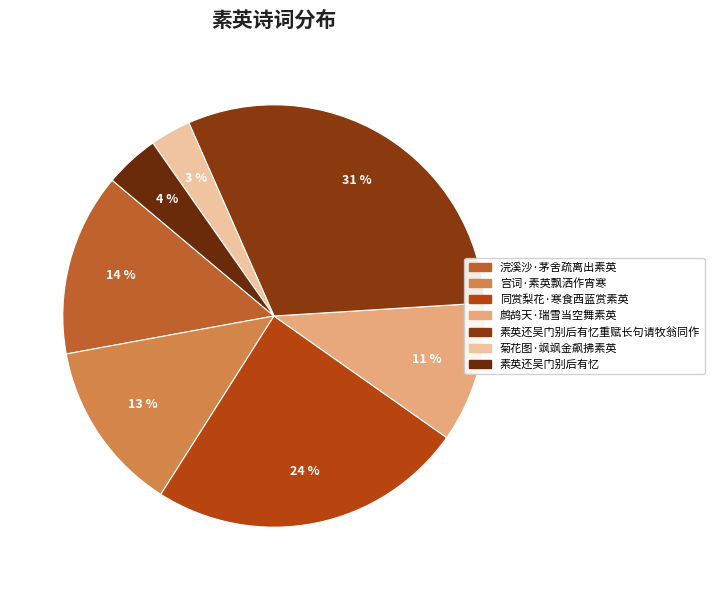

Count the number of slices in the pie.

7